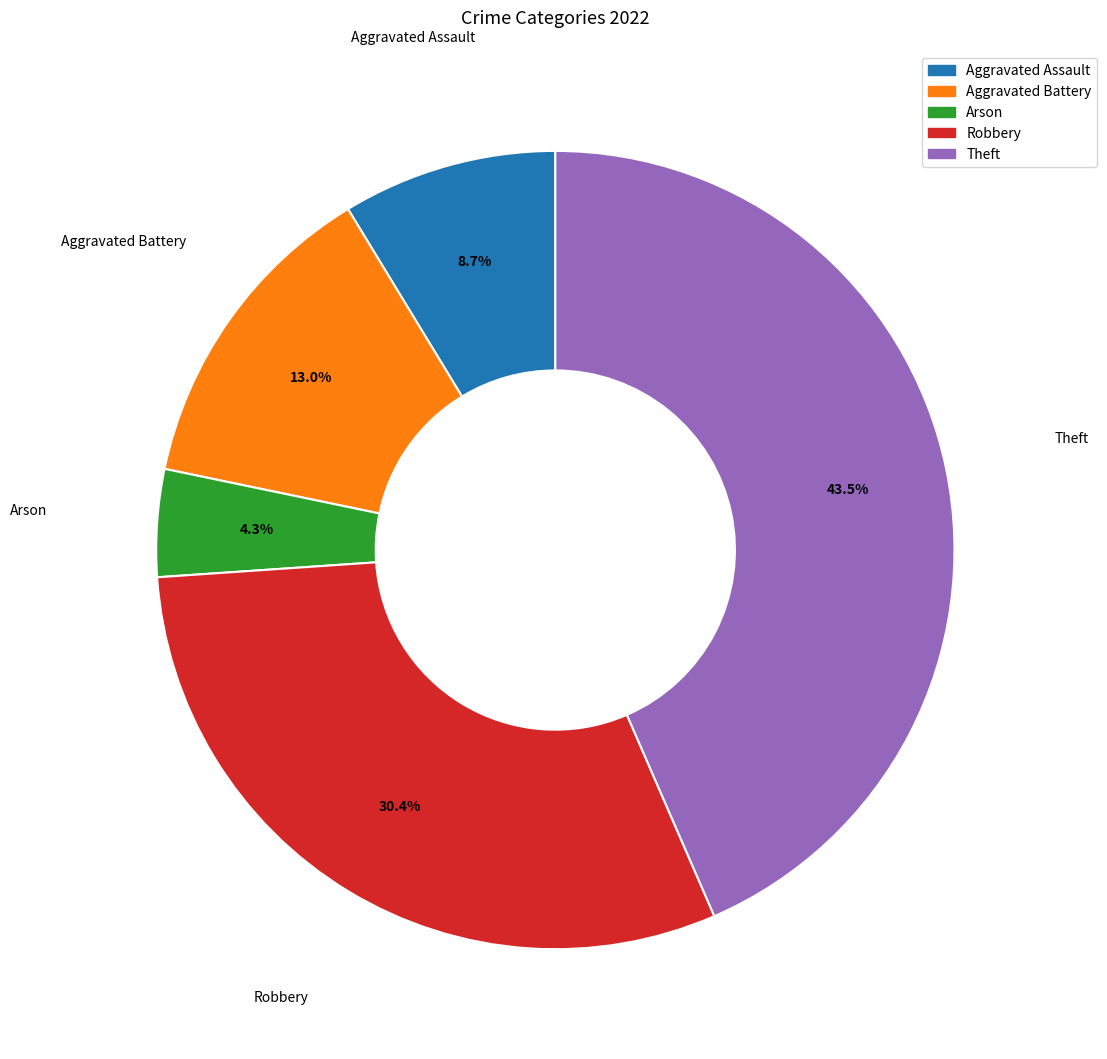

Rank the categories by value from highest to lowest.

Theft, Robbery, Aggravated Battery, Aggravated Assault, Arson